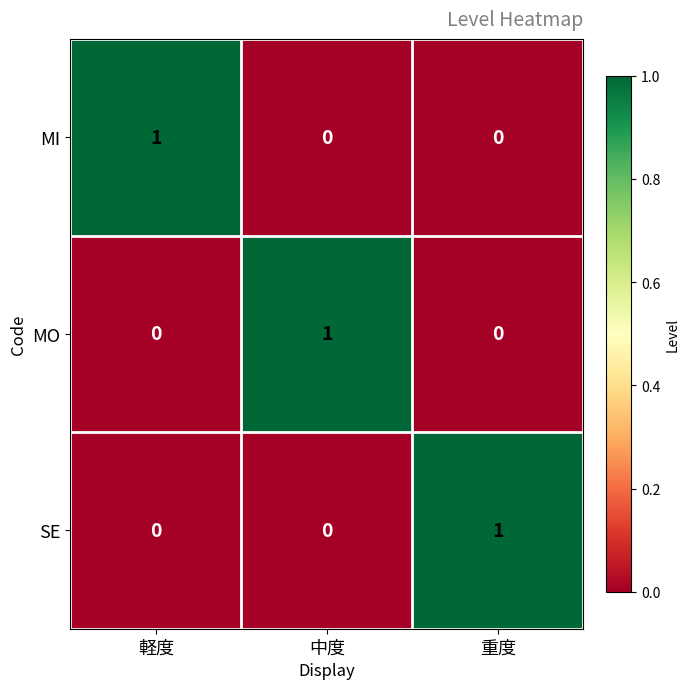

The value of SE at 軽度 is 0. True or false?

True